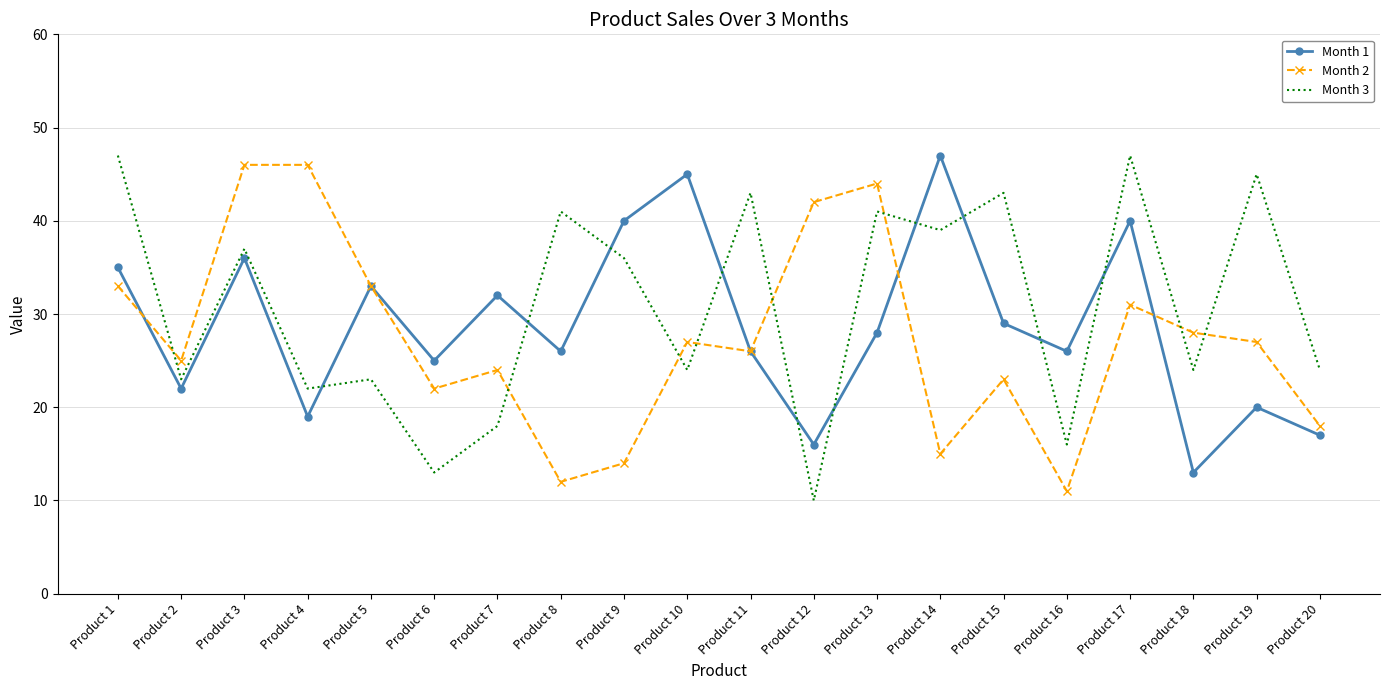

Reading left to right, list all the values displayed in this chart.

Month 1: 35	22	36	19	33	25	32	26	40	45	26	16	28	47	29	26	40	13	20	17
Month 2: 33	25	46	46	33	22	24	12	14	27	26	42	44	15	23	11	31	28	27	18
Month 3: 47	23	37	22	23	13	18	41	36	24	43	10	41	39	43	16	47	24	45	24